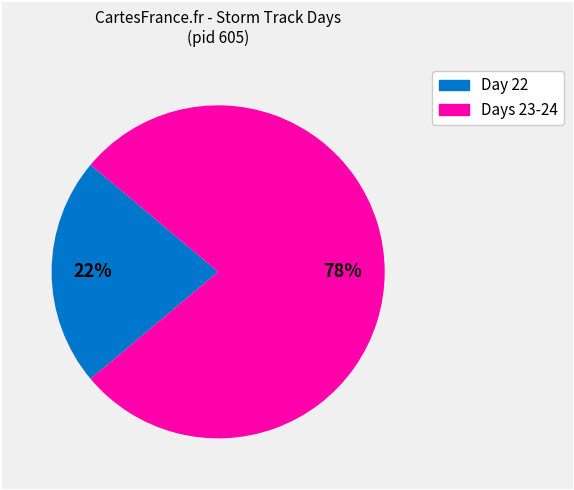

To the nearest percent, what is the average slice percentage?

50%